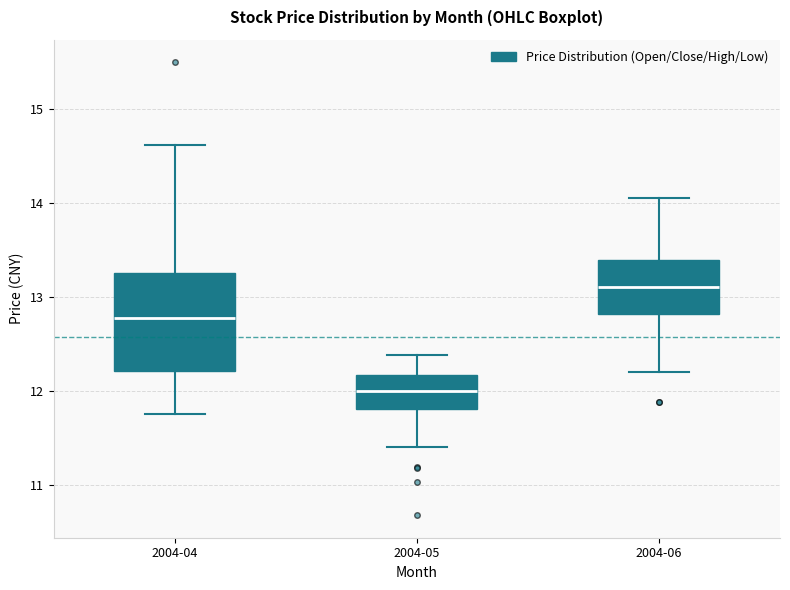

Where does the lower whisker of the box for 2004-06 end on the y-axis? The values are not printed on the chart, so give them approximately, as read against the axis.

12.2